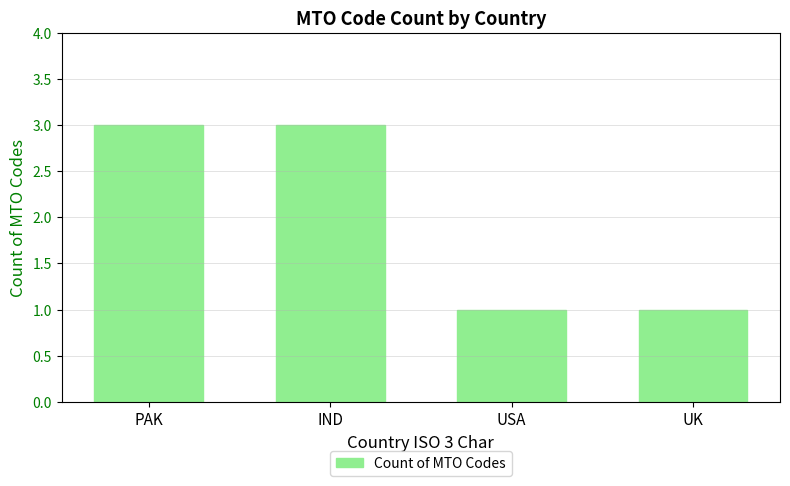

What is the difference between the maximum and second lowest values?

2